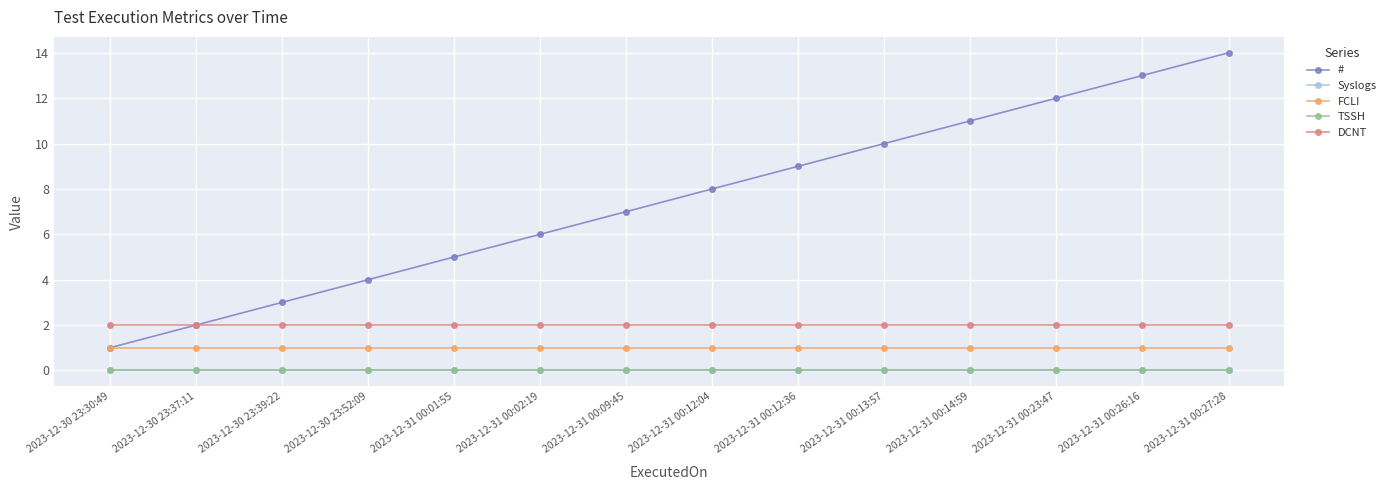

Does the chart have visible grid lines?

Yes